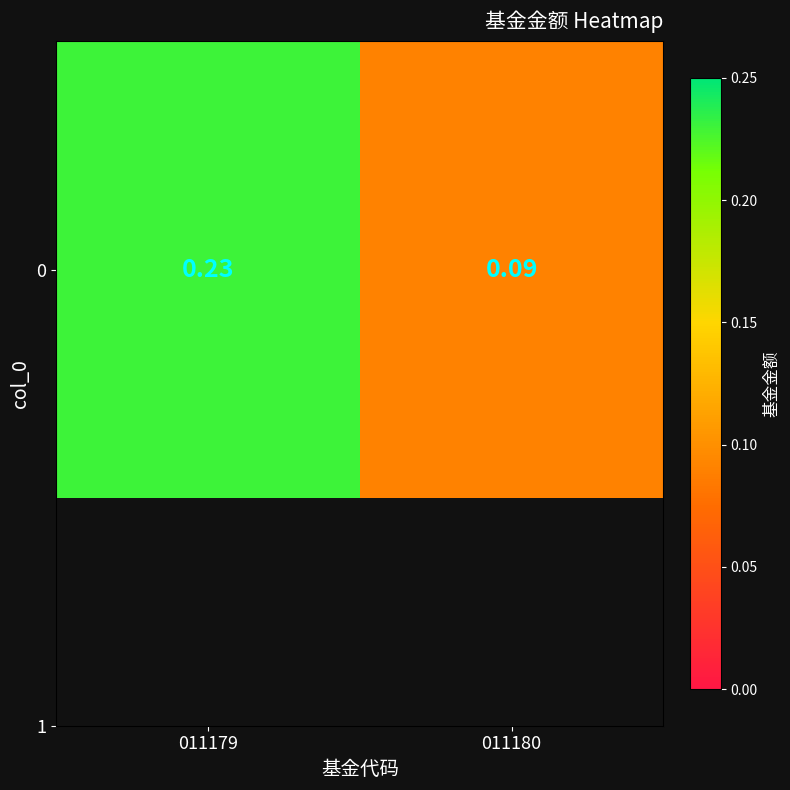

Rank the categories by value from lowest to highest.

011180, 011179